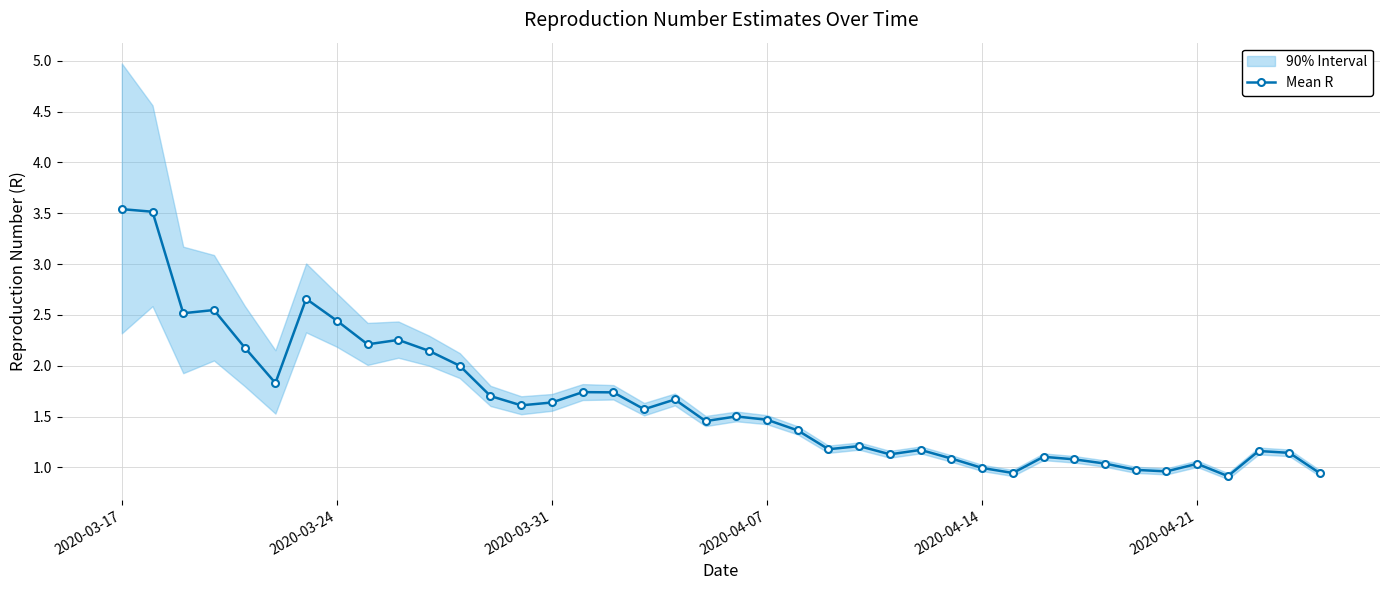

What is the lowest value of the Mean R series?

0.9